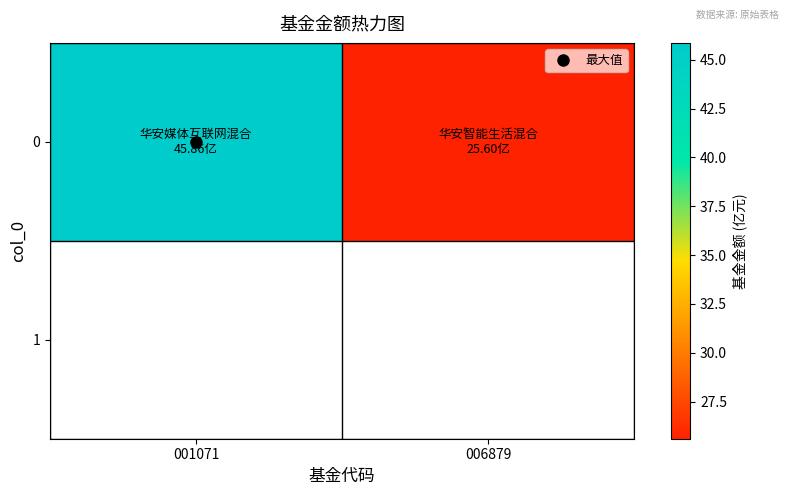

What is the average value?

35.7